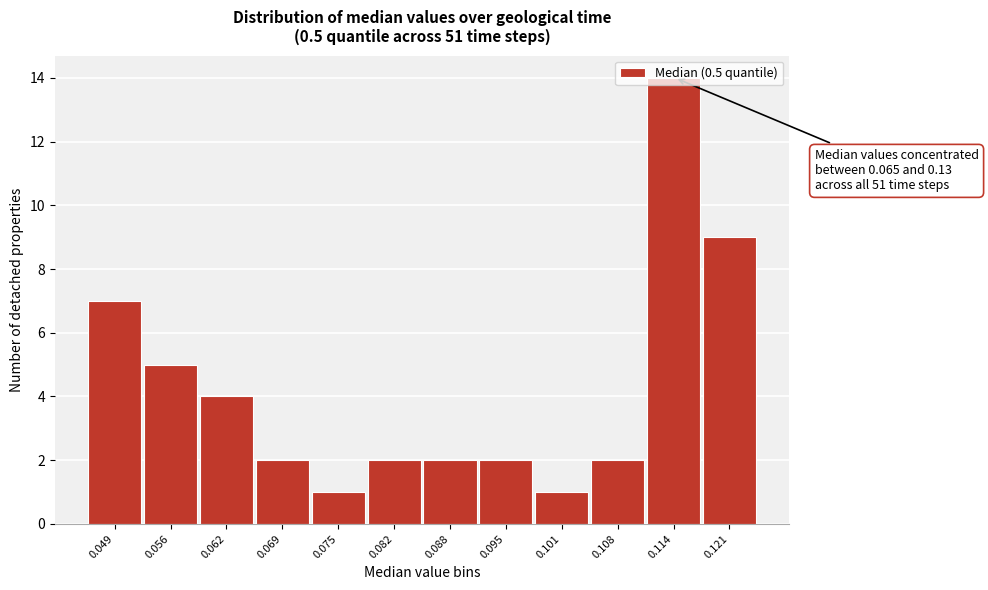

Is it true that the value at 0.114 is 14?

True